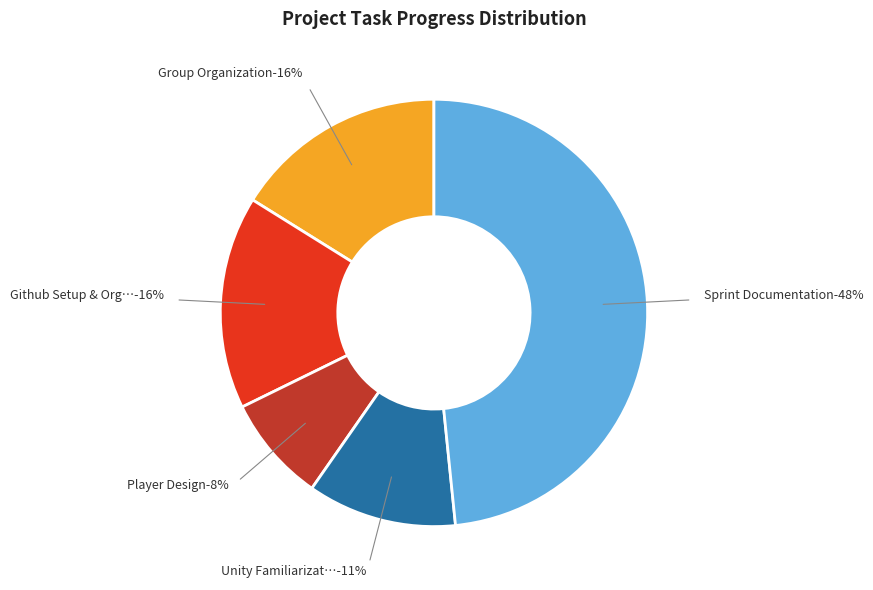

Does Sprint 1 Presentation represent more than half of the total?

No